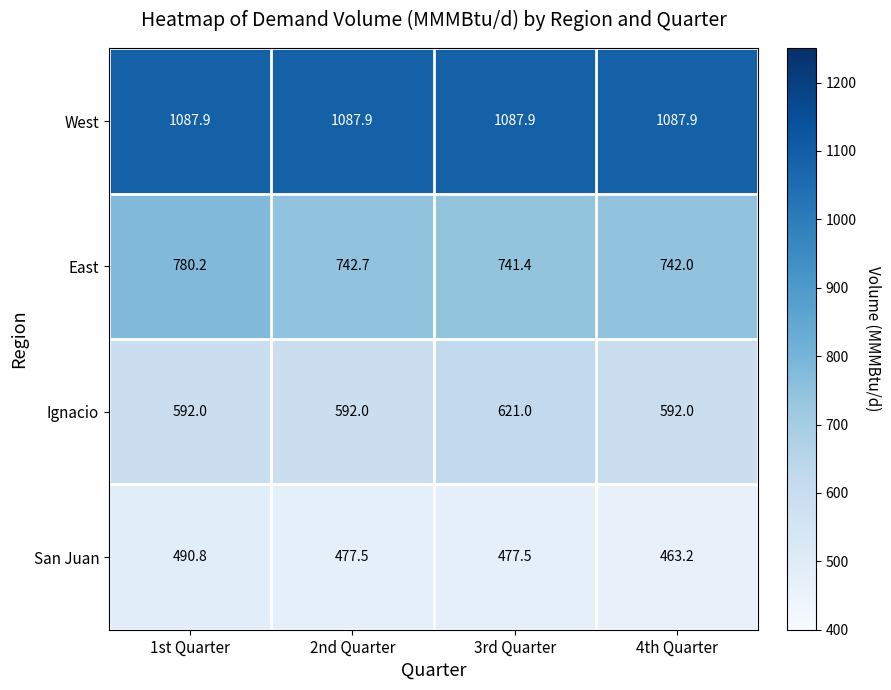

List the series in order of their peak value, lowest first.

San Juan, Ignacio, East, West